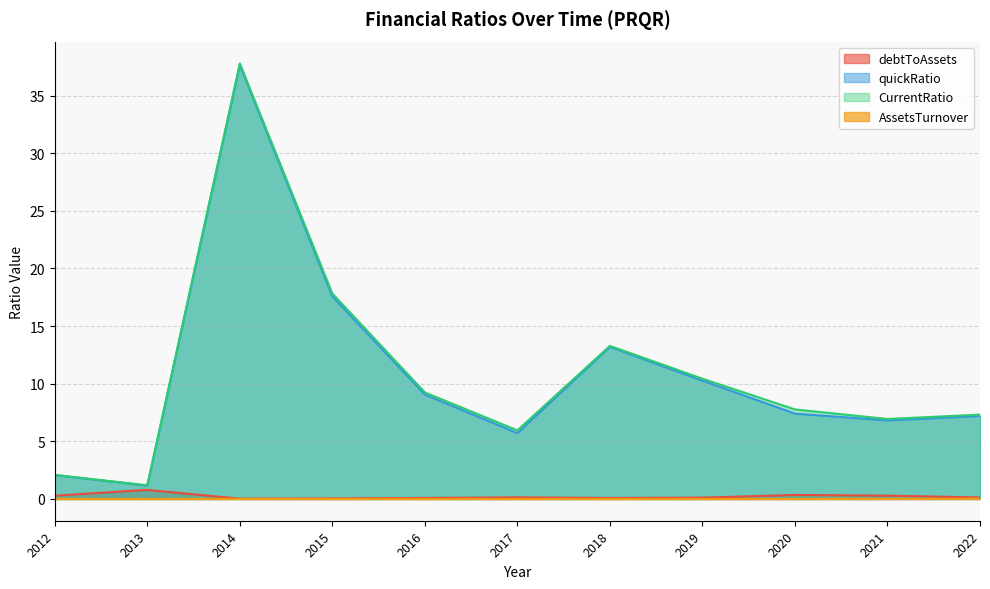

In quickRatio, how many points are higher than both neighbors (excluding endpoints)?

2